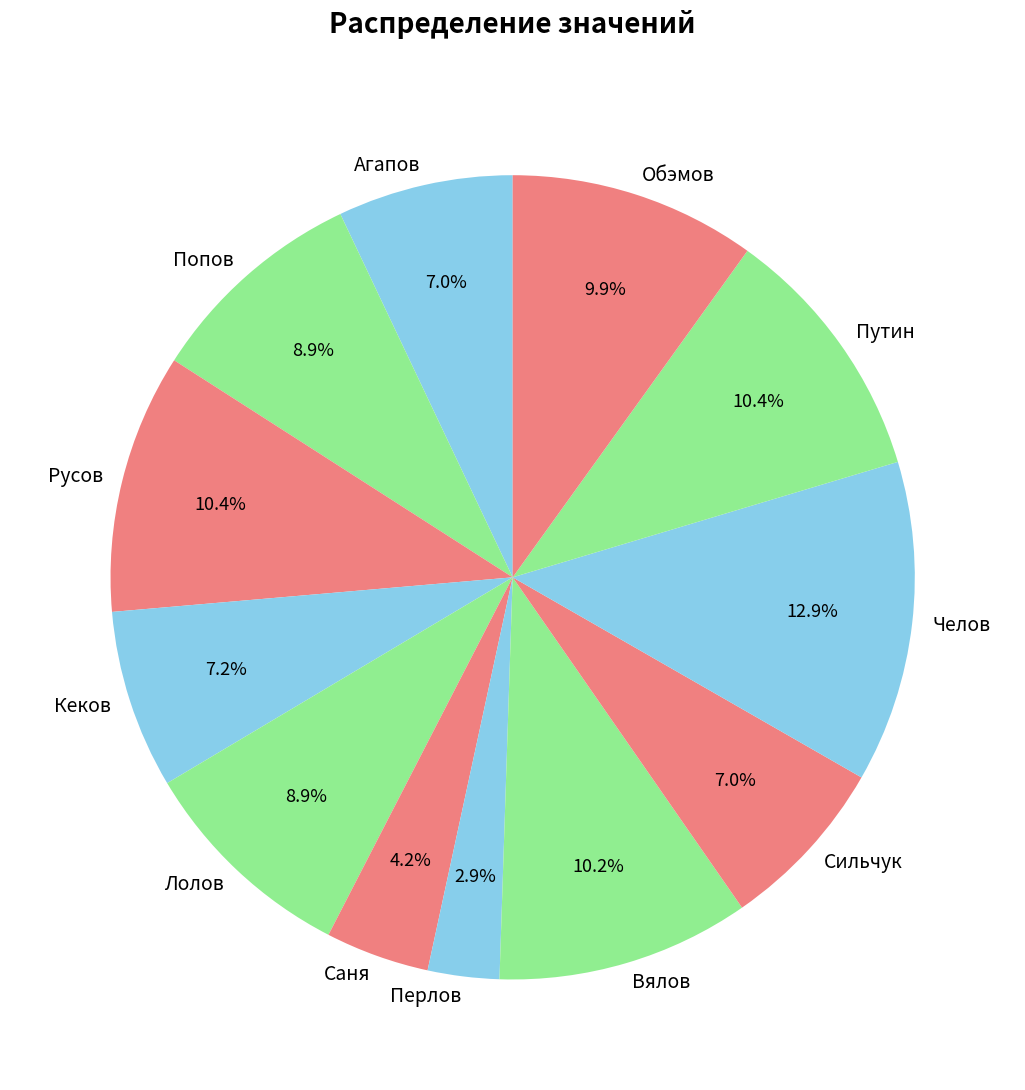

How many segments does this pie chart have?

12